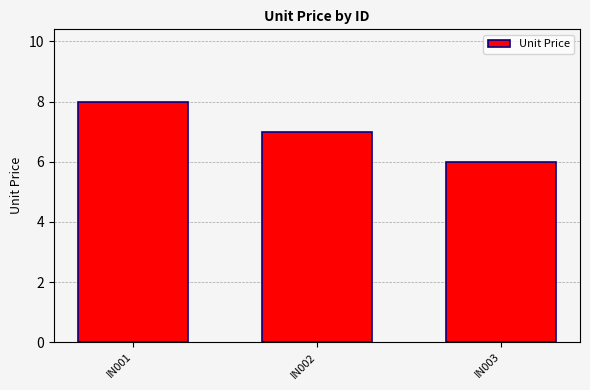

What is the maximum value shown in the chart?

8